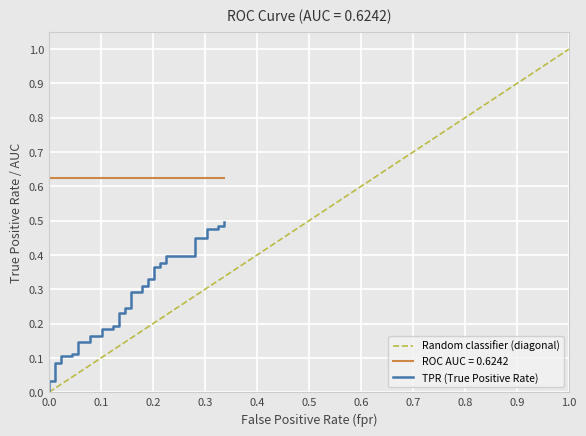

At which label is the value closest to 0?

fpr